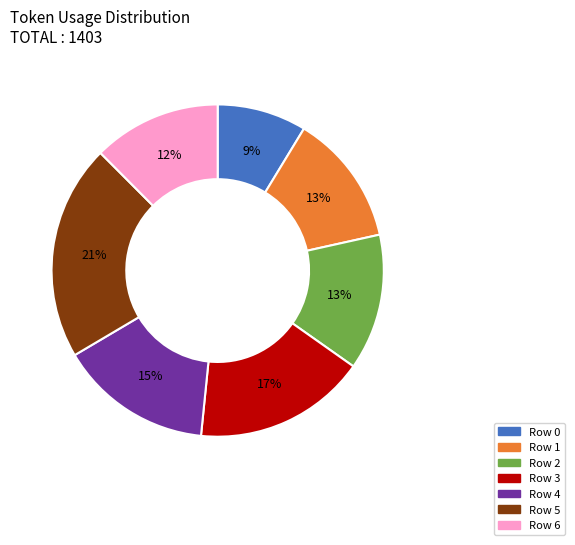

To the nearest percent, what is the combined percentage of Row 1 and Row 6?

25%